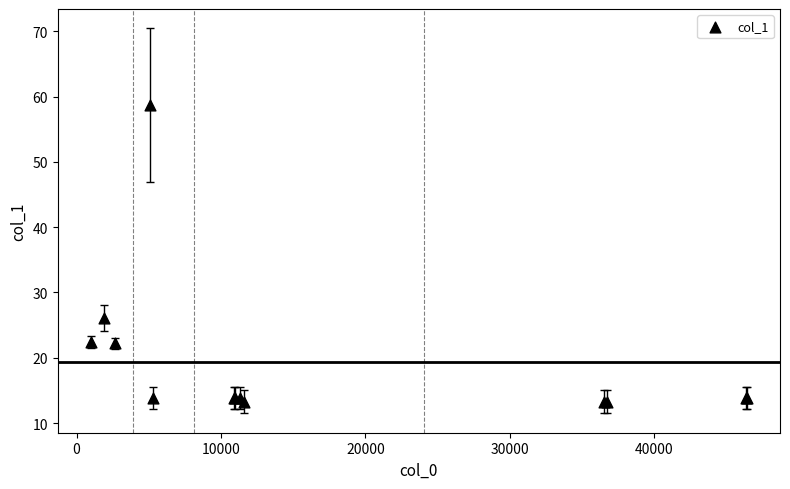

What Y value in the scatter plot is closest to 35?

26.1